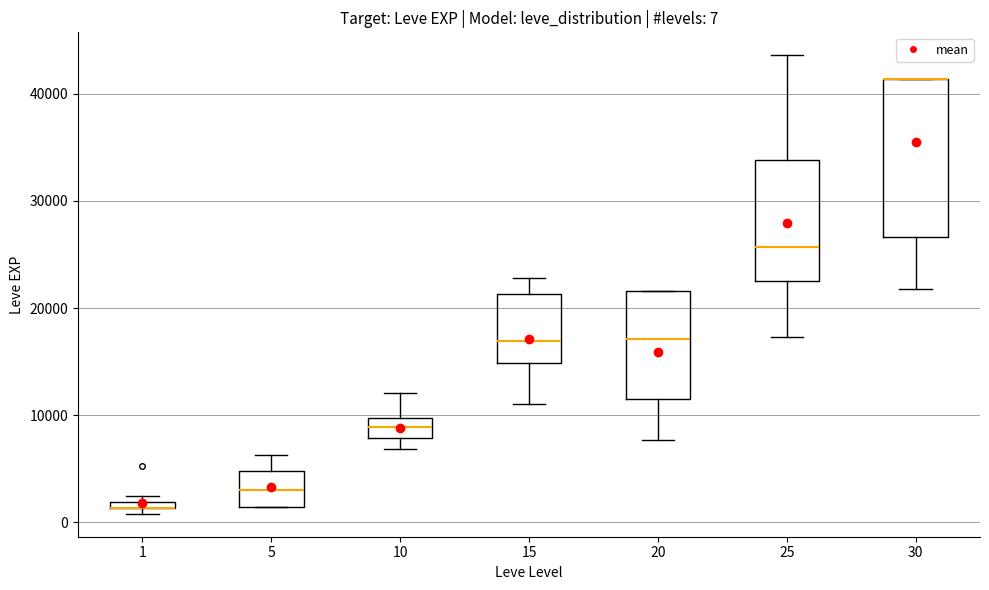

Comparing the boxes themselves (not the whiskers), which one is the tallest?

30